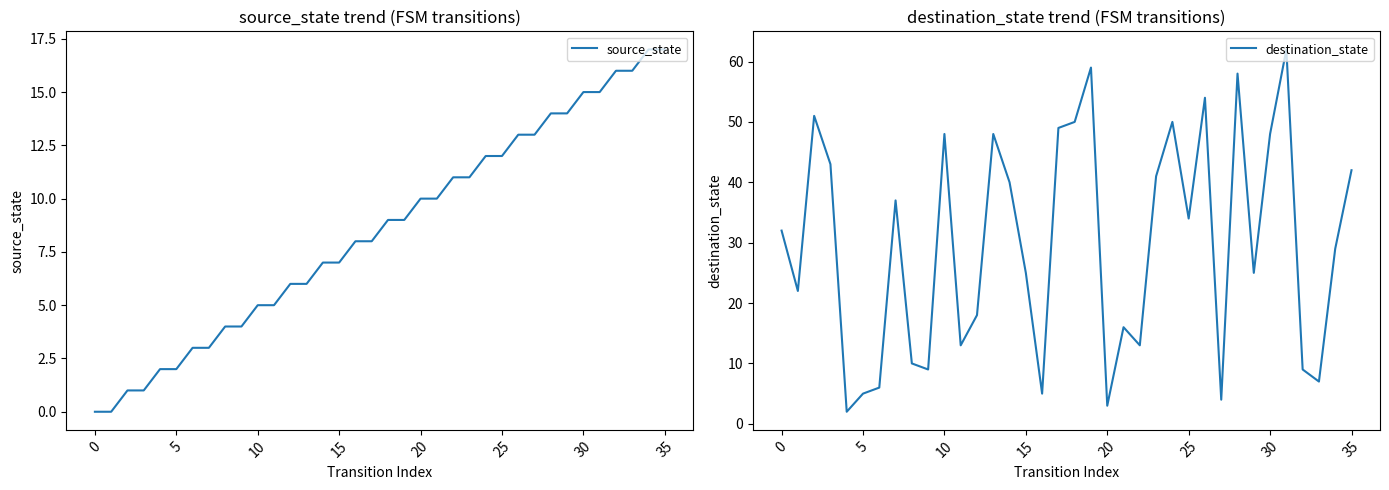

After their last crossing, which series has the higher values: destination_state or source_state?

destination_state